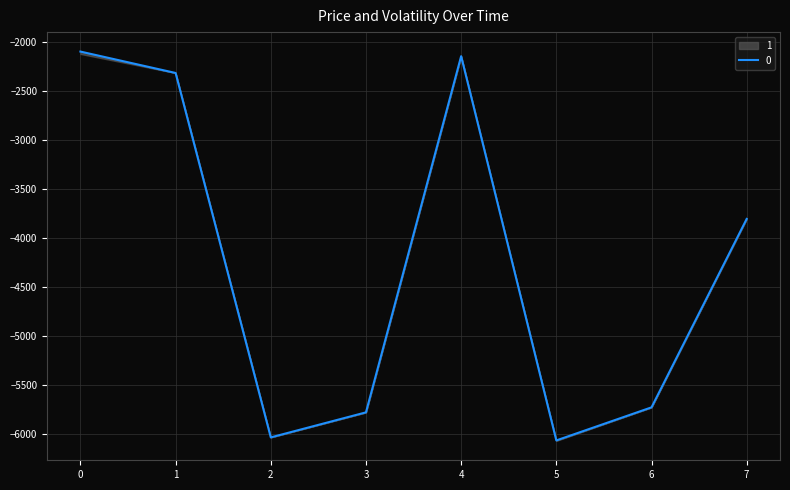

List the labels in order of value, smallest first.

5, 2, 3, 6, 7, 1, 4, 0